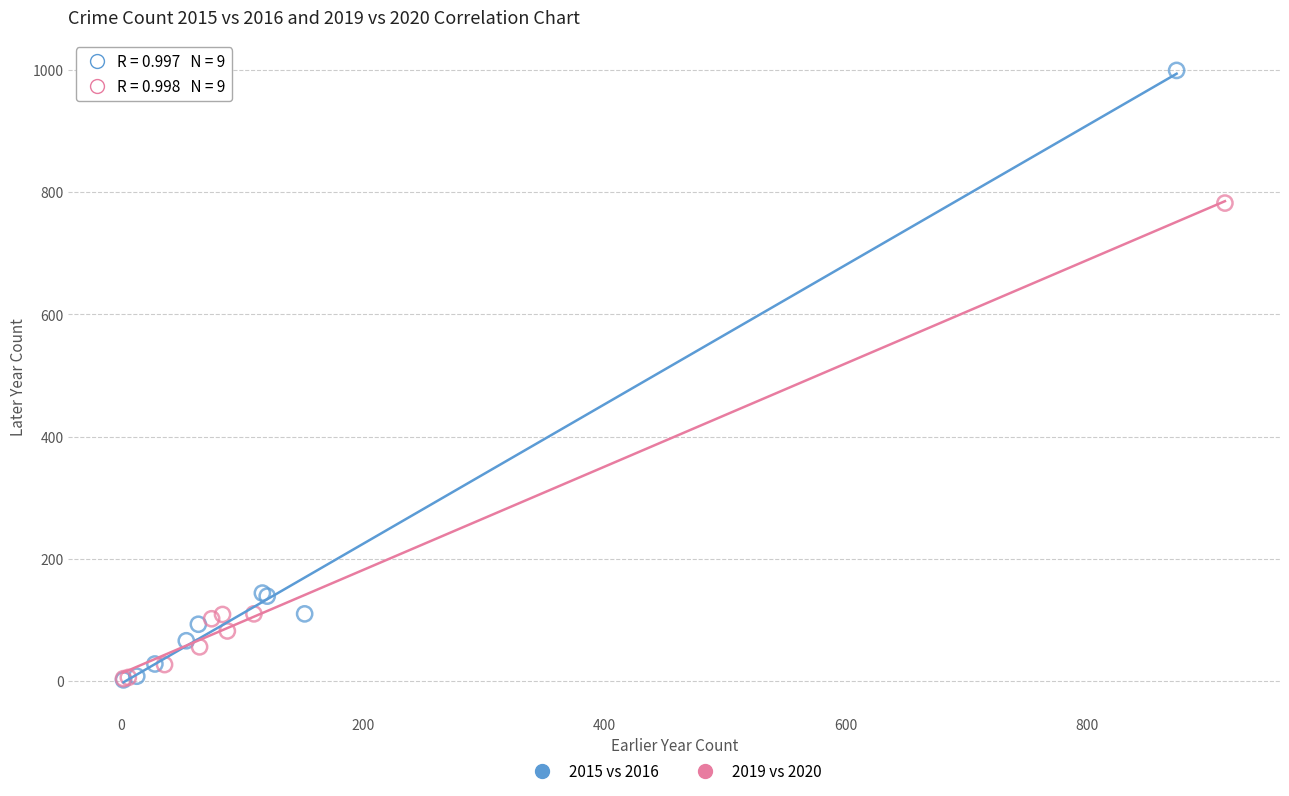

Which series has the largest Y range (max minus min)?

2015 vs 2016